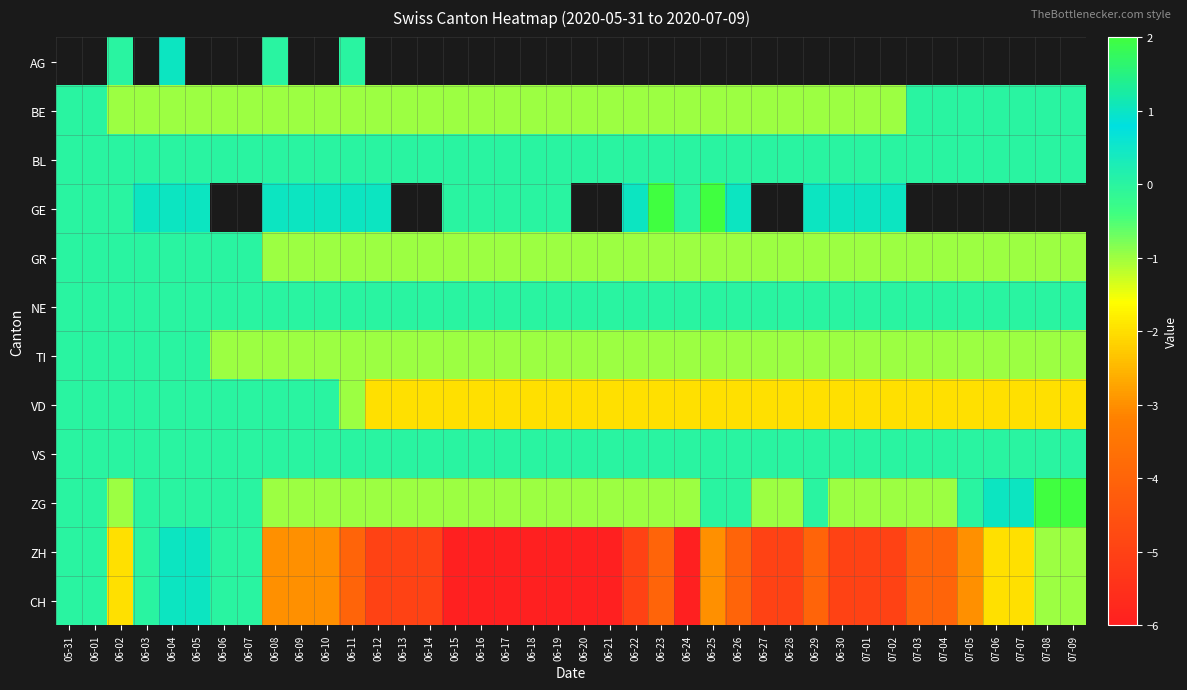

How many values in CH are above zero?

2